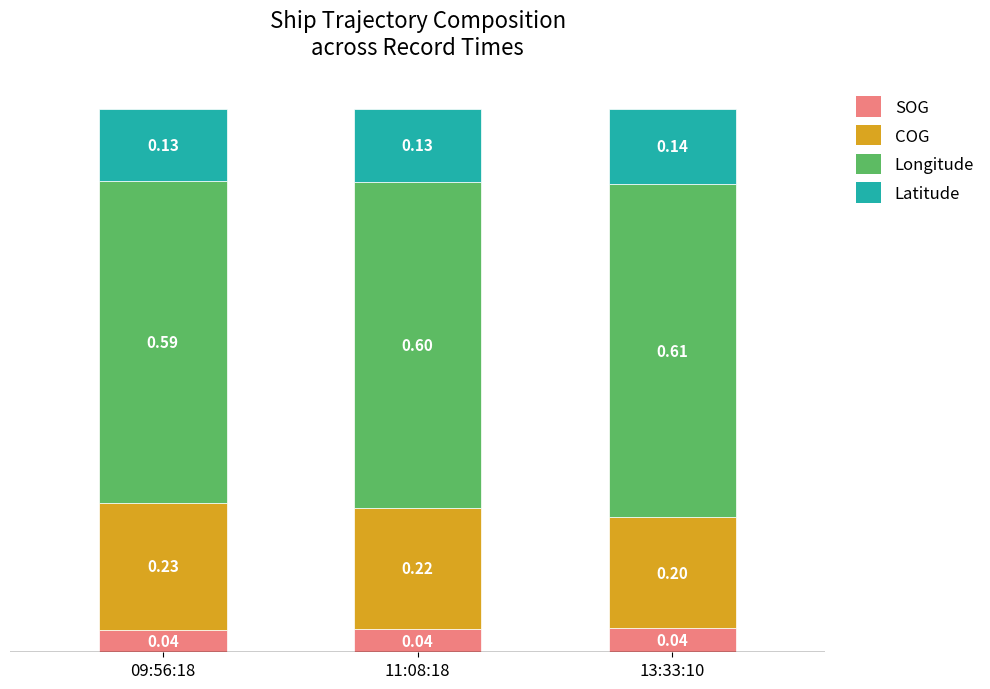

Are the bars grouped side by side (vs. stacked)?

No